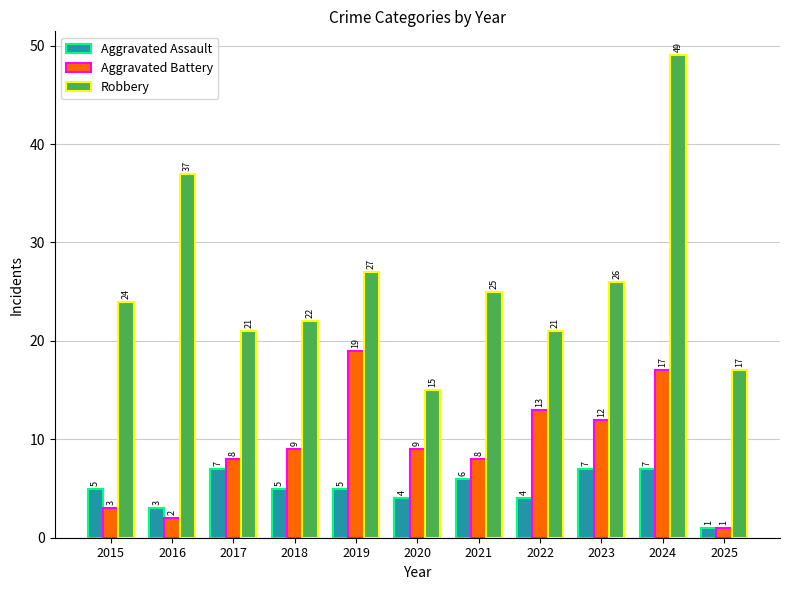

Reading left to right, transcribe all the data shown in this chart.

Aggravated Assault: 2015=5	2016=3	2017=7	2018=5	2019=5	2020=4	2021=6	2022=4	2023=7	2024=7	2025=1
Aggravated Battery: 2015=3	2016=2	2017=8	2018=9	2019=19	2020=9	2021=8	2022=13	2023=12	2024=17	2025=1
Robbery: 2015=24	2016=37	2017=21	2018=22	2019=27	2020=15	2021=25	2022=21	2023=26	2024=49	2025=17